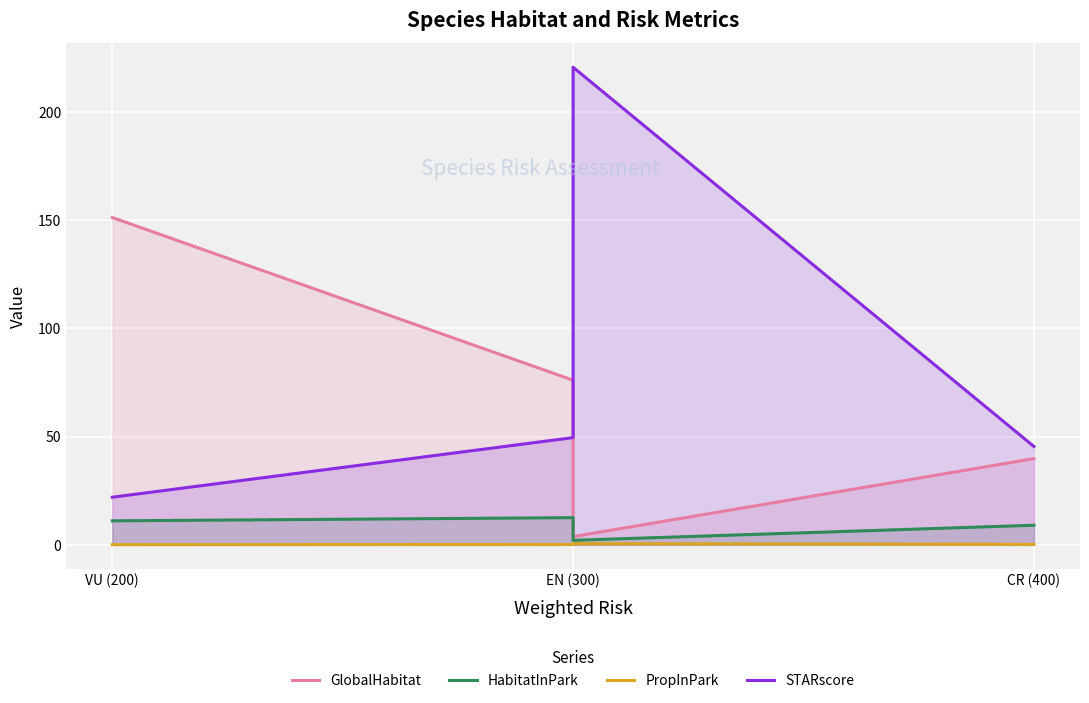

True or false: PropInPark and HabitatInPark cross at least once.

False